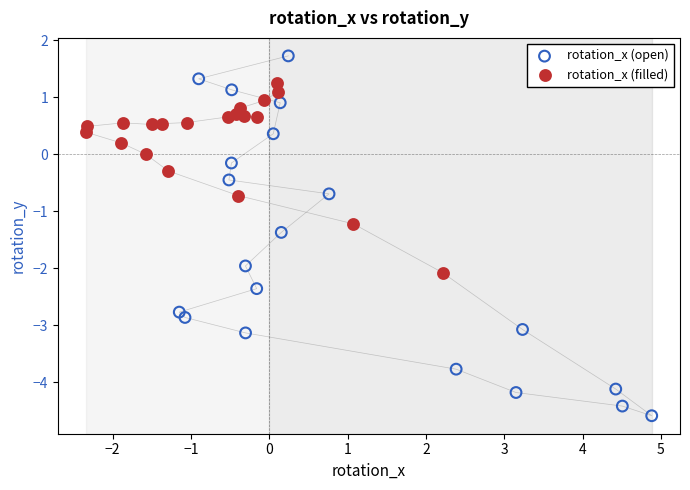

Which series reaches the minimum Y coordinate?

rotation_x (open)